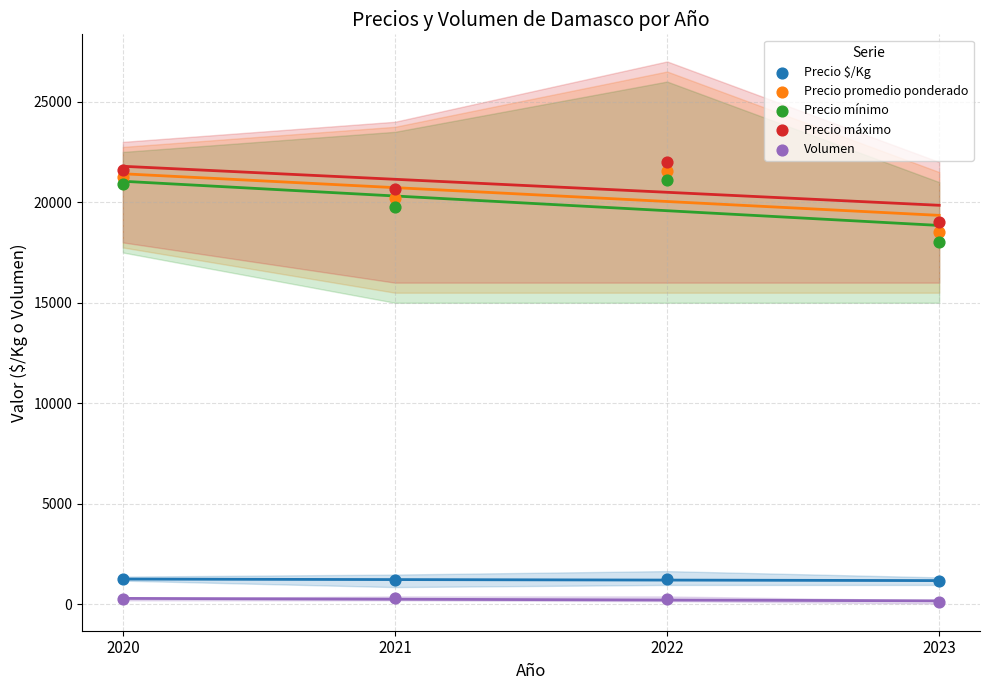

Which series has the largest Y range (max minus min)?

Precio mínimo